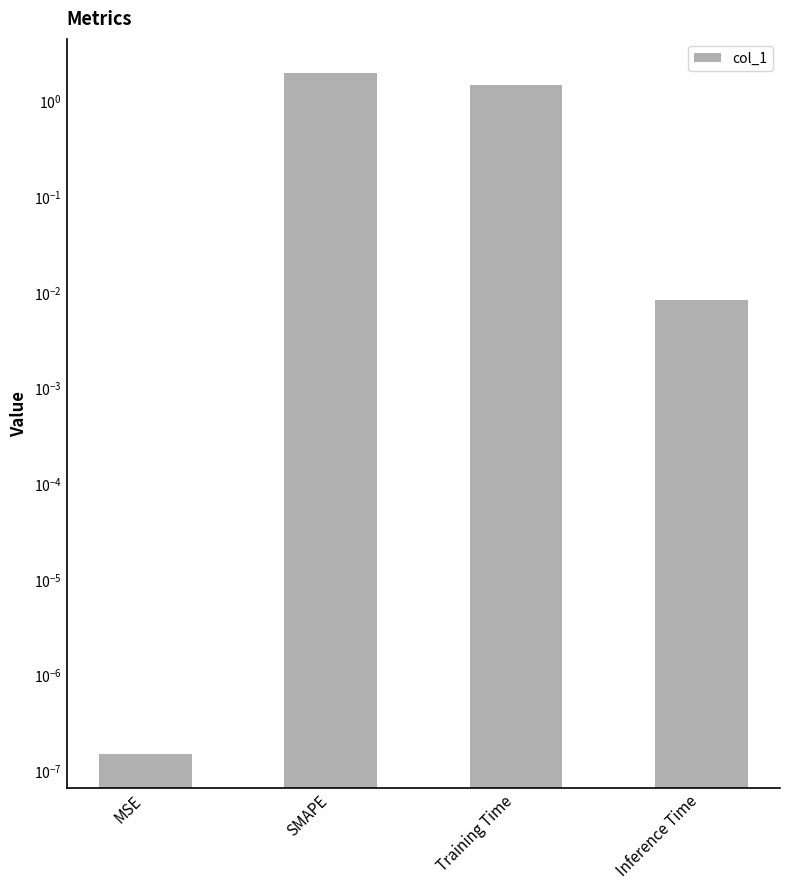

What is the change in value from SMAPE to Inference Time?

-2.0